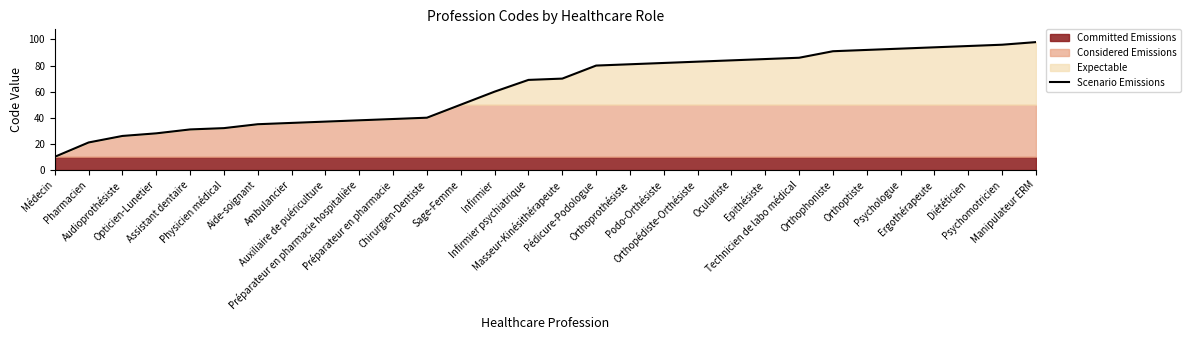

Does the chart have visible grid lines?

No